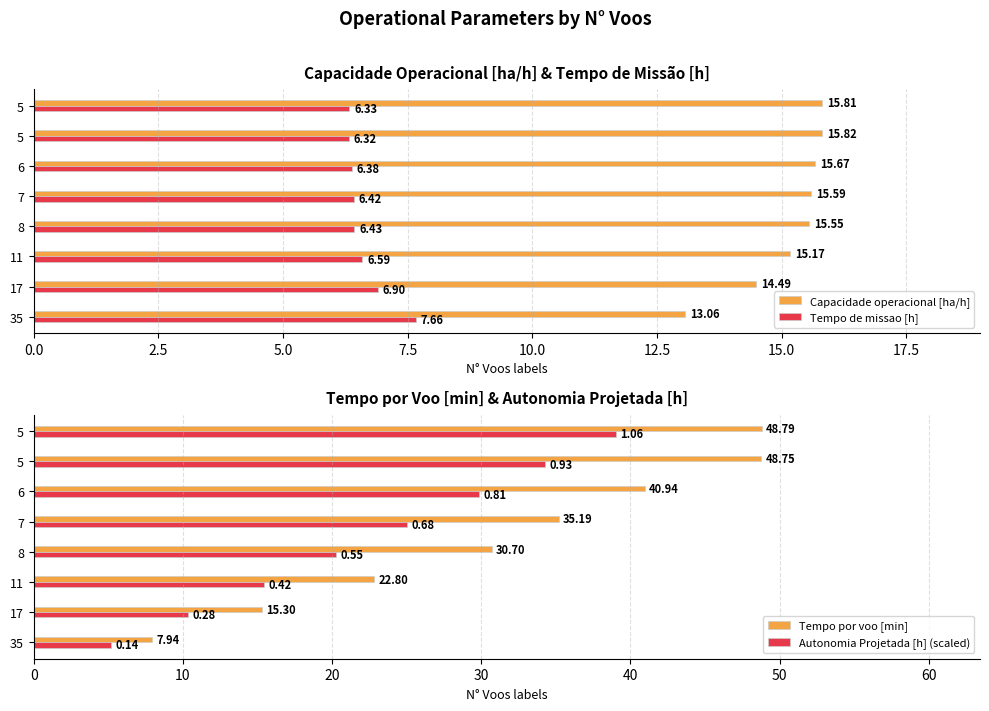

What is the value of the Capacidade operacional [ha/h] bar at the 7th from the left?

15.8